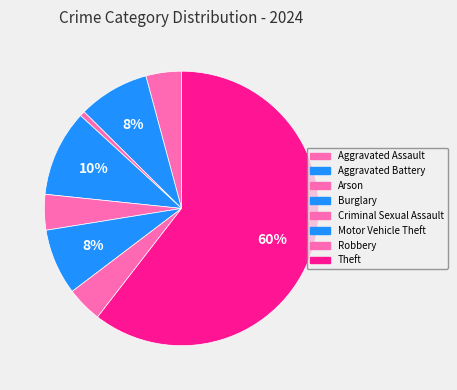

Which has a higher value, Aggravated Assault or Aggravated Battery?

Aggravated Battery